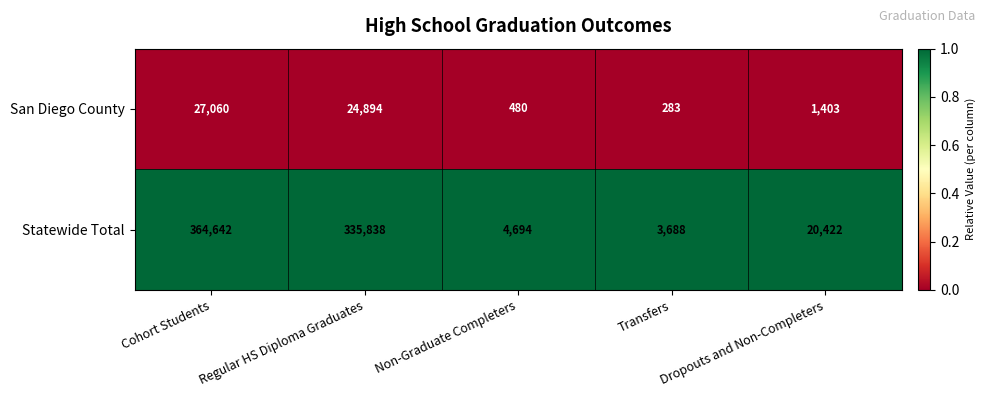

What is the maximum value shown in the chart?

364642